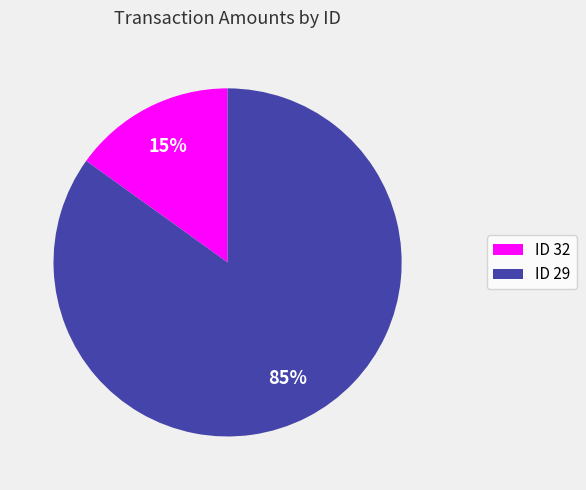

To the nearest percent, what is the average slice percentage?

50%